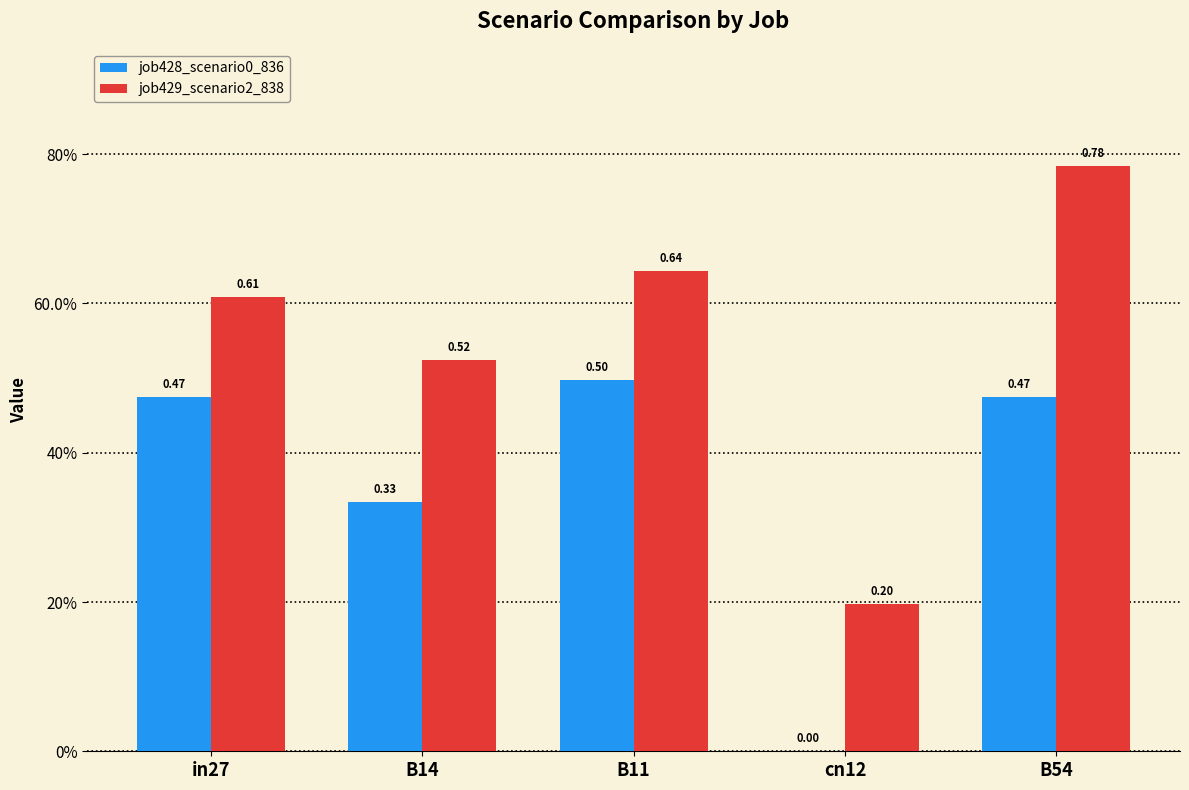

What is the difference between the second highest and second lowest values in the job428_scenario0_836 series?

0.1